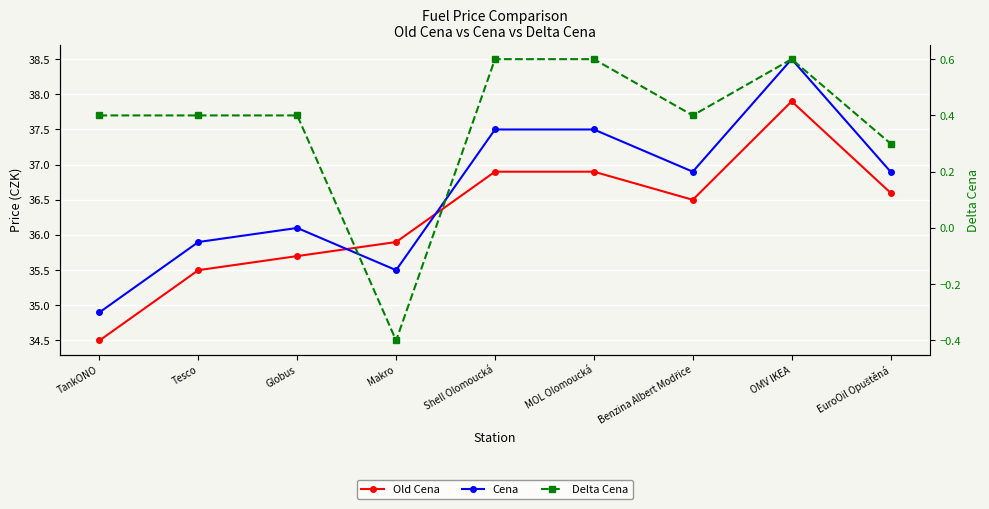

What is the difference between the second highest and second lowest values in the Old Cena series?

1.4